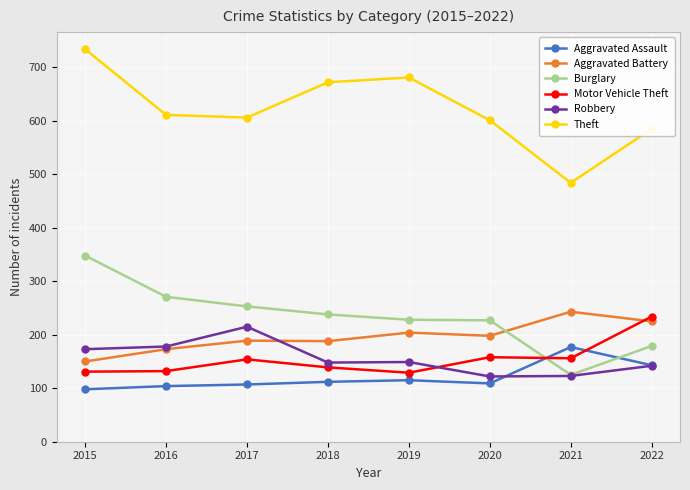

What is the difference between the highest and lowest values at 2021?

361